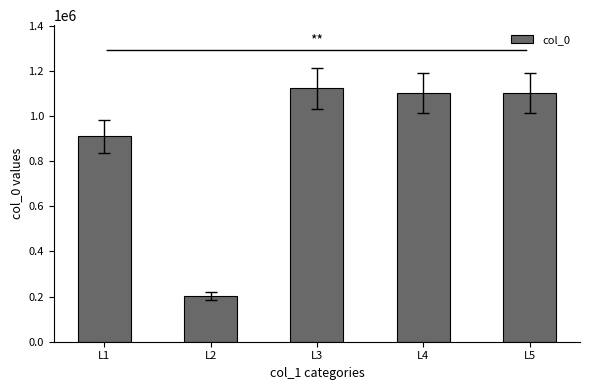

At which label does the data first exceed 1099709?

L3